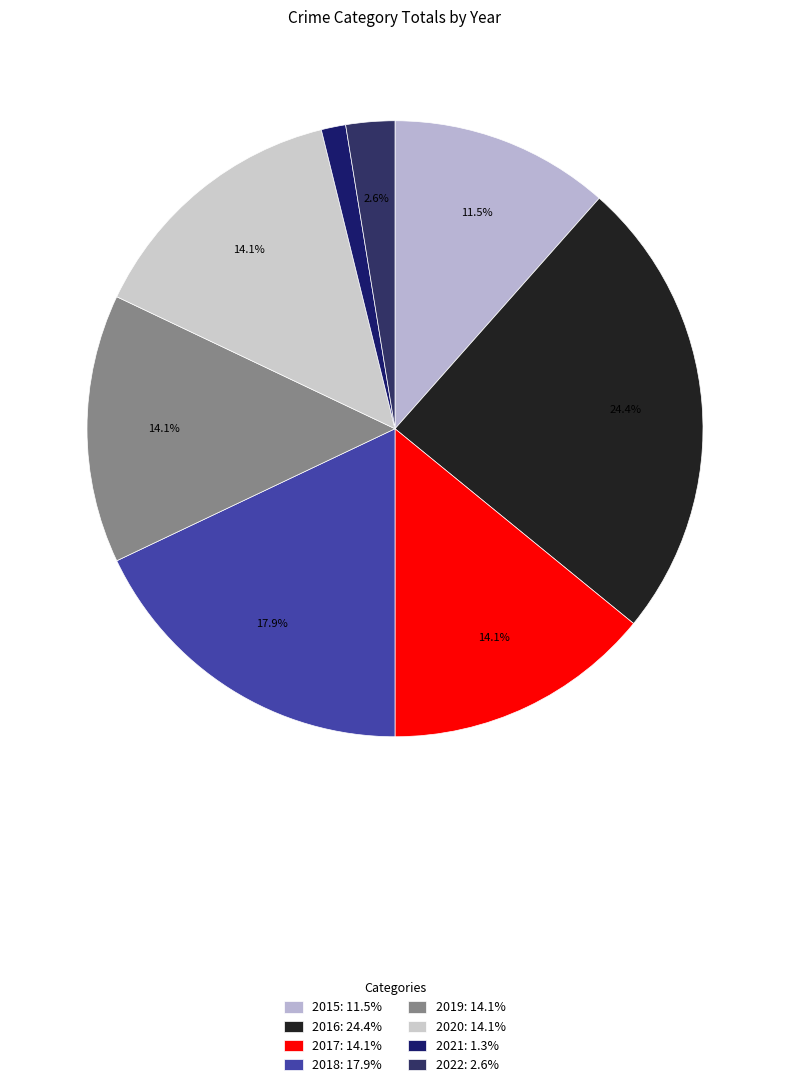

What is the change in value from 2016 to 2022?

-17